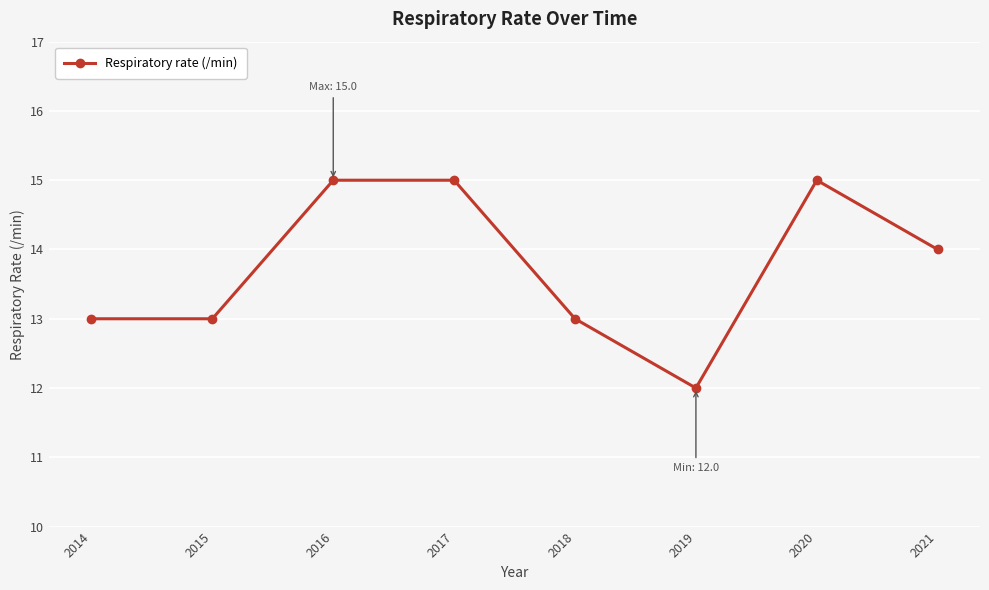

How many lines are shown in the chart?

1